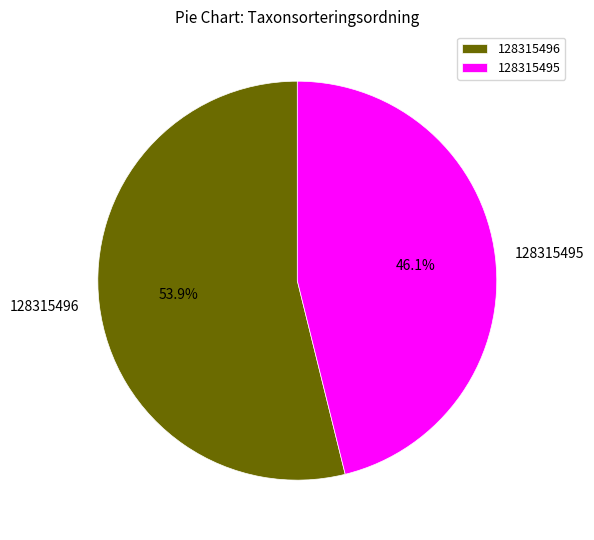

Is it true that 128315496 is 54% of the pie?

True